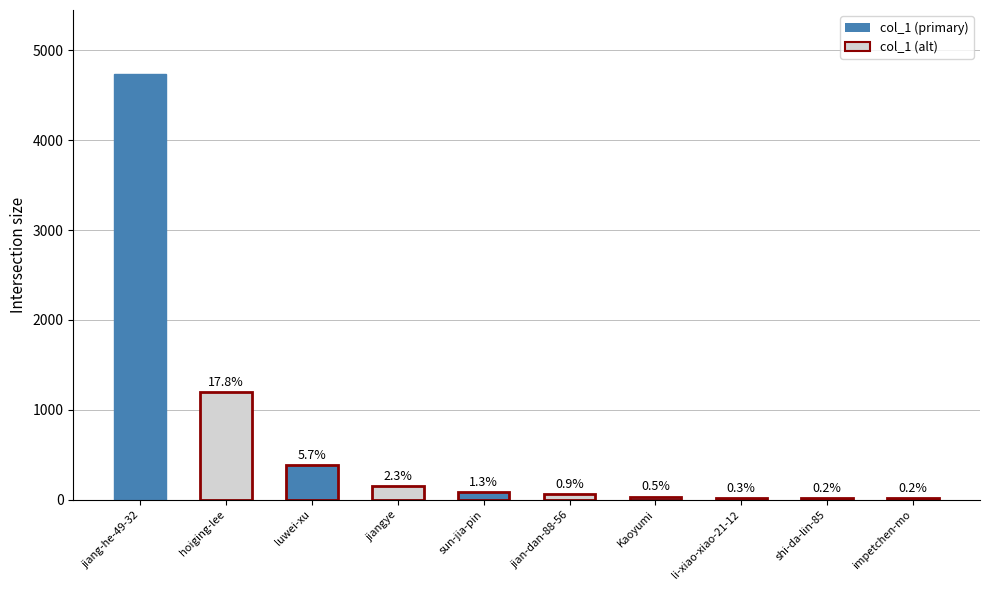

Are the bars horizontal?

No